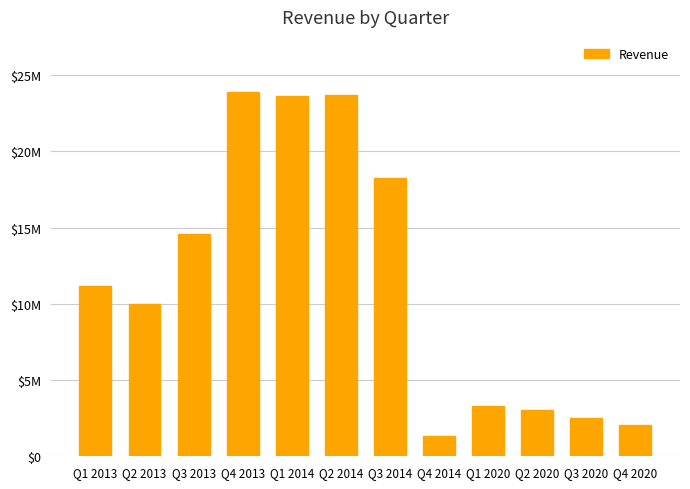

The value at Q3 2013 is 14596300. True or false?

True